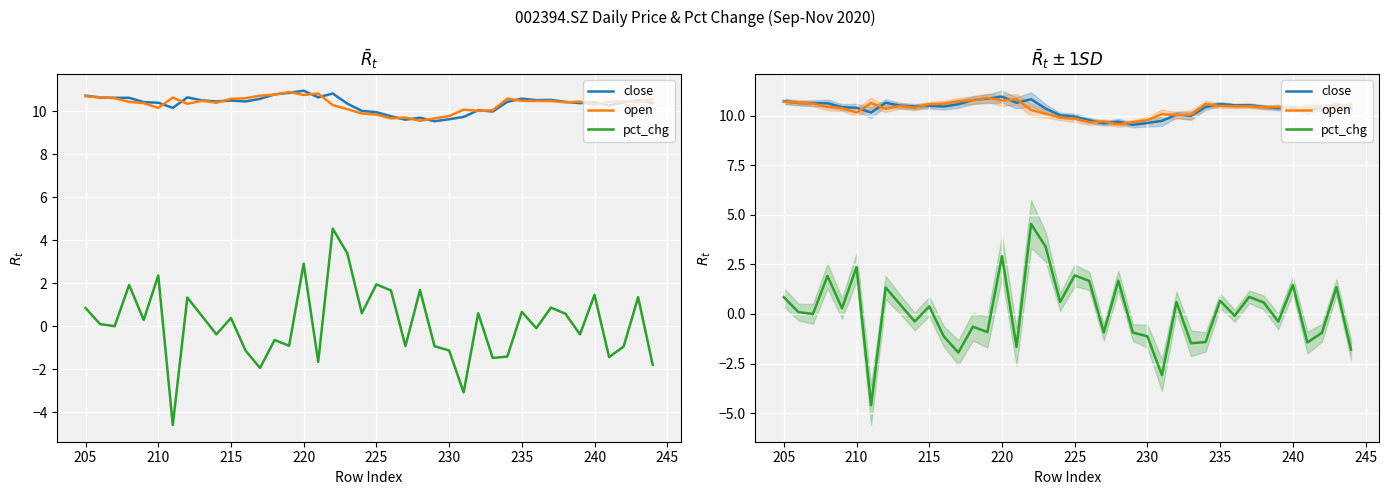

Is this an area chart (filled region under the line)?

No